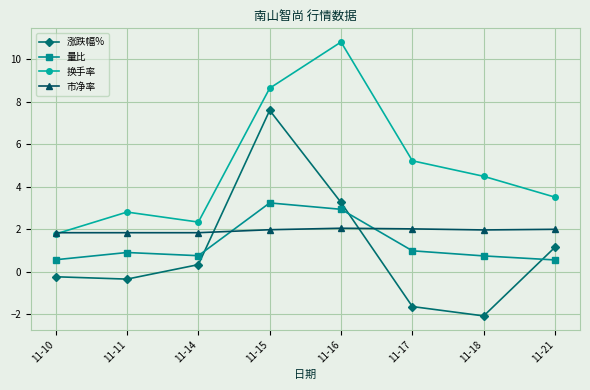

How many lines are shown in the chart?

4